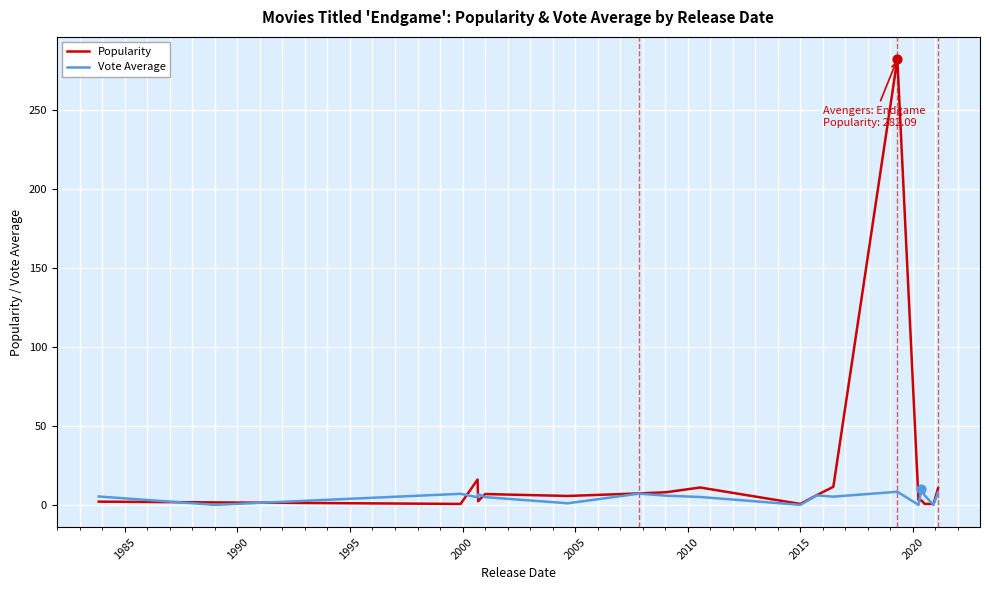

At how many categories does at least one series exceed 67?

1